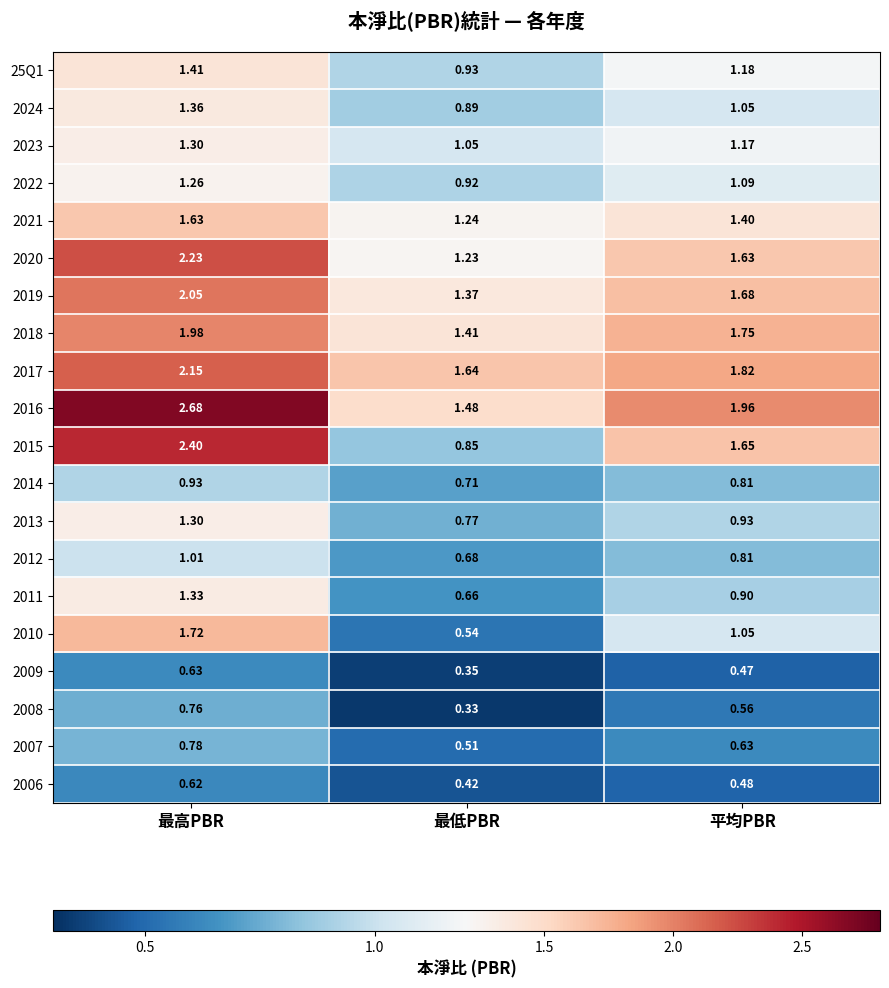

Rank the categories by 2011 value from lowest to highest.

最低PBR, 平均PBR, 最高PBR